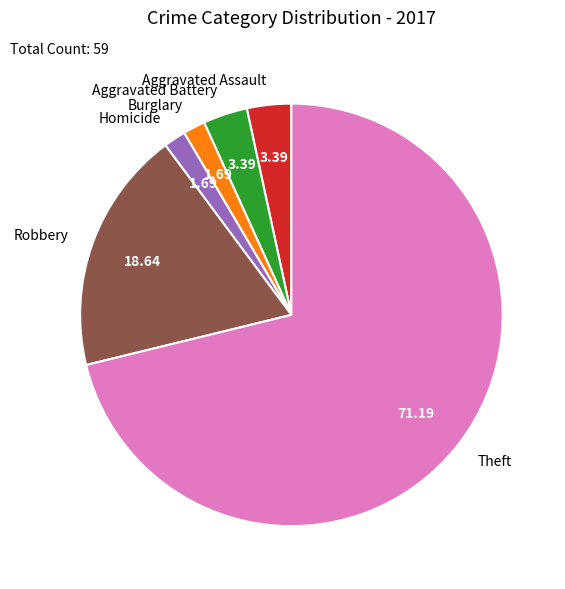

What is the ratio of the value at Homicide to the value at Aggravated Battery?

0.5